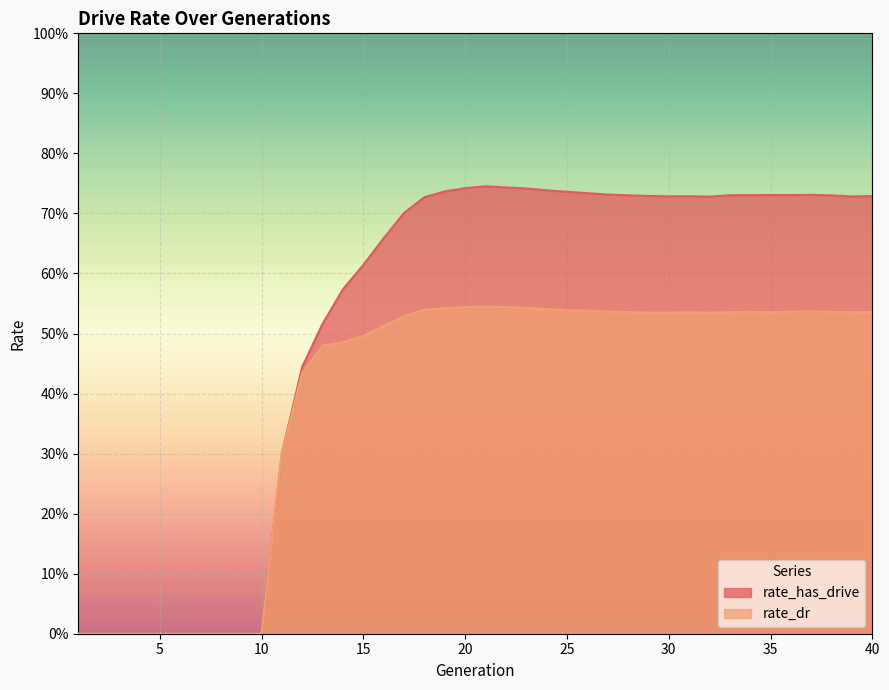

Rank the series at 11 from lowest to highest value.

rate_has_drive, rate_dr